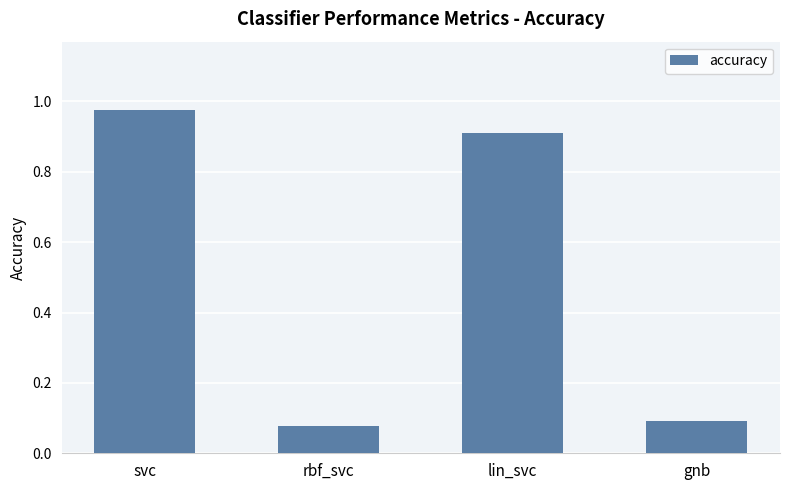

Rank the categories by value from lowest to highest.

rbf_svc, gnb, lin_svc, svc